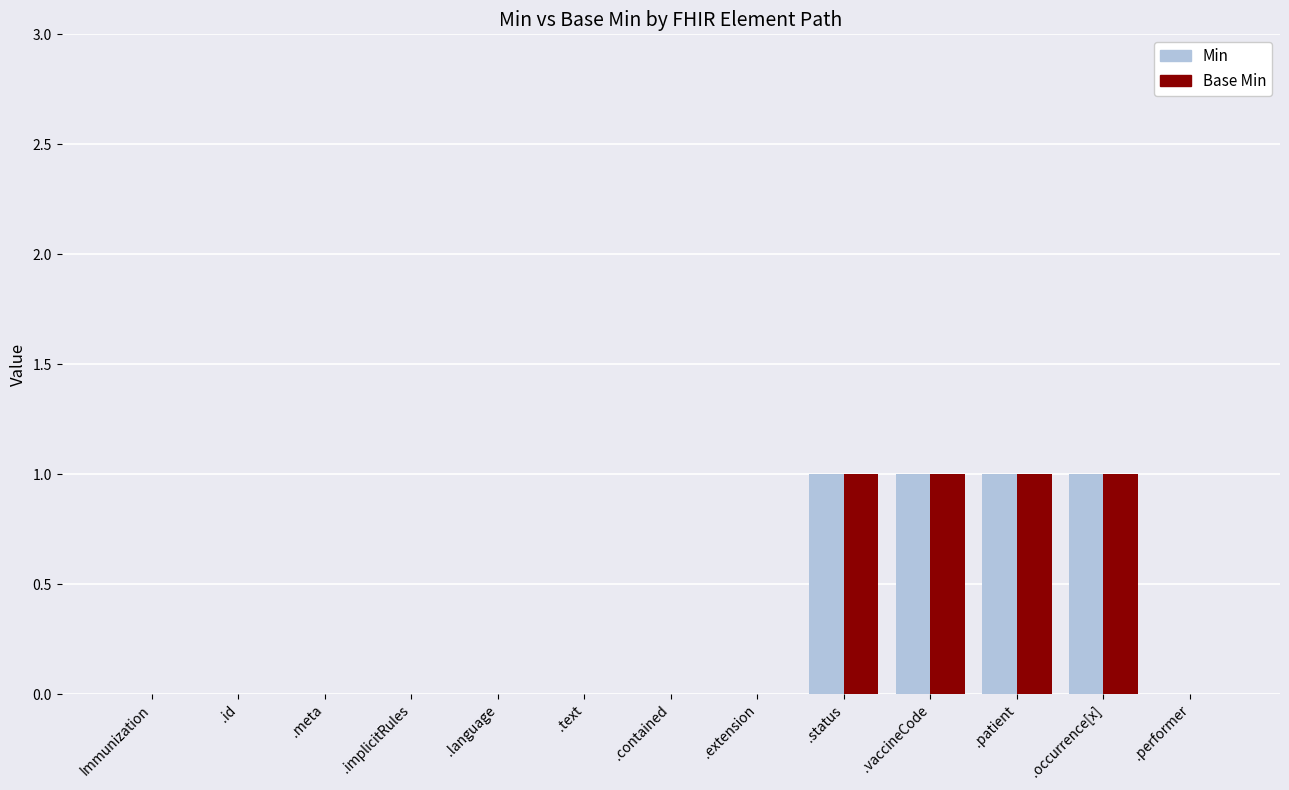

The value of Min at .performer is -1. True or false?

False